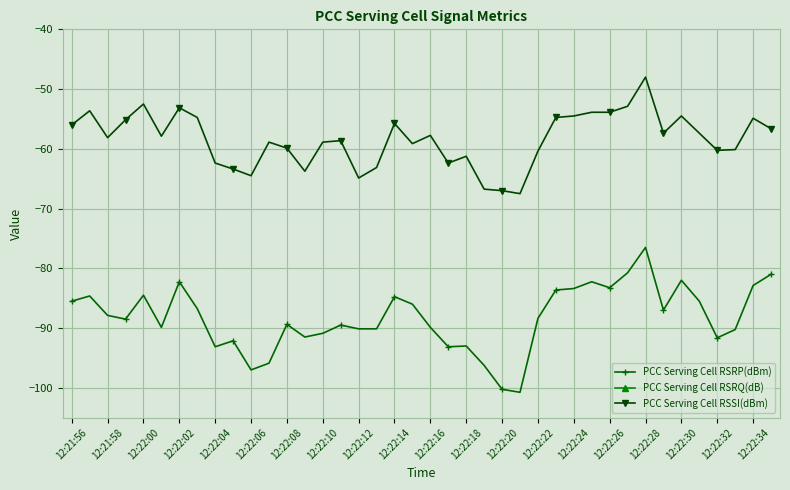

What is the difference between the PCC Serving Cell RSSI(dBm) values at 12:22:08 and 12:22:26?

6.0